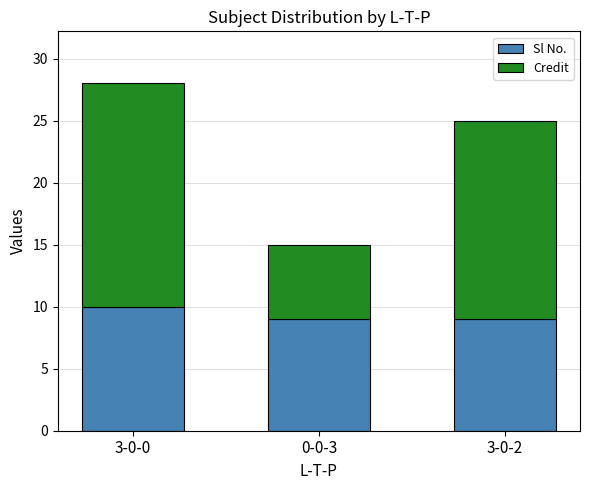

Does the chart contain any negative values?

No